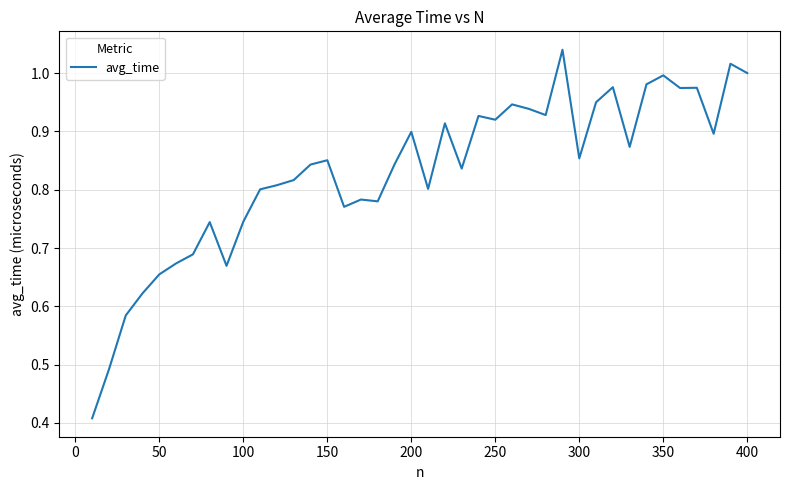

What is the value of the 16th point from the left?

0.8